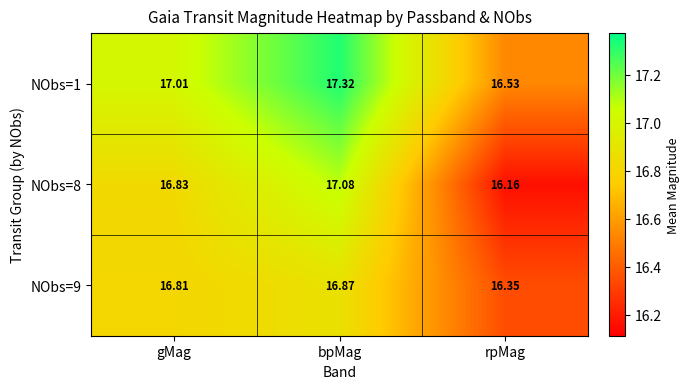

Which series has the largest total across all categories?

NObs=1